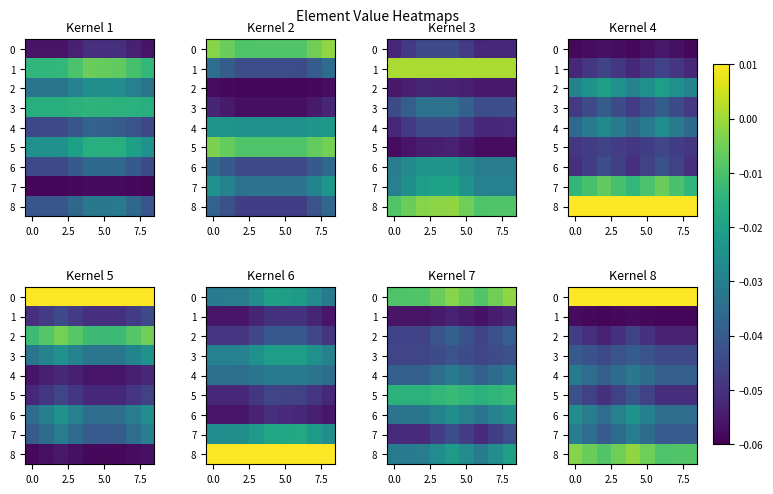

At how many categories does at least one series exceed 0?

9